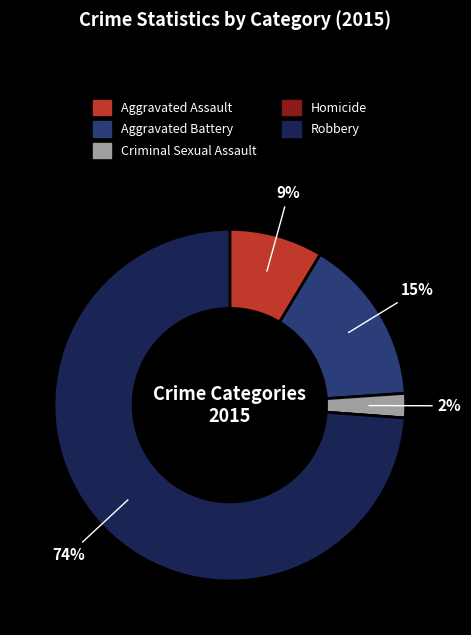

Is the sum of Aggravated Battery and Aggravated Assault greater than half?

No